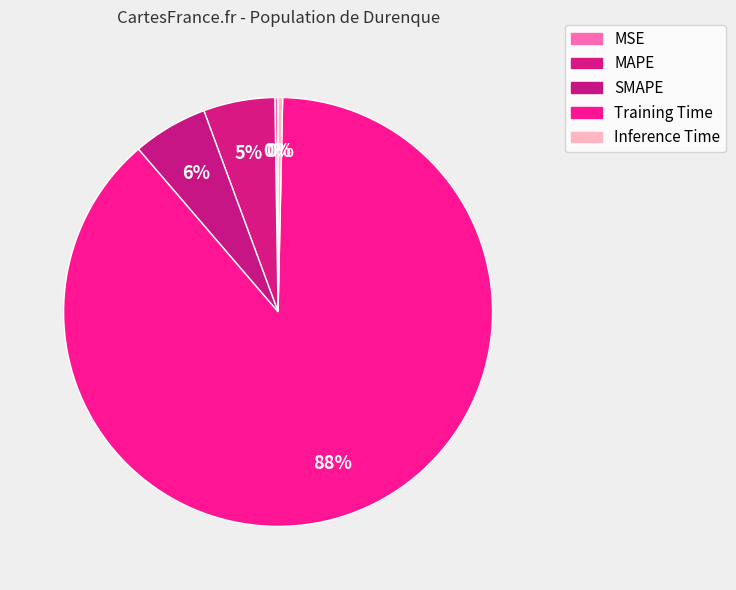

To the nearest percent, what is the difference between the largest and smallest slice percentages?

88%